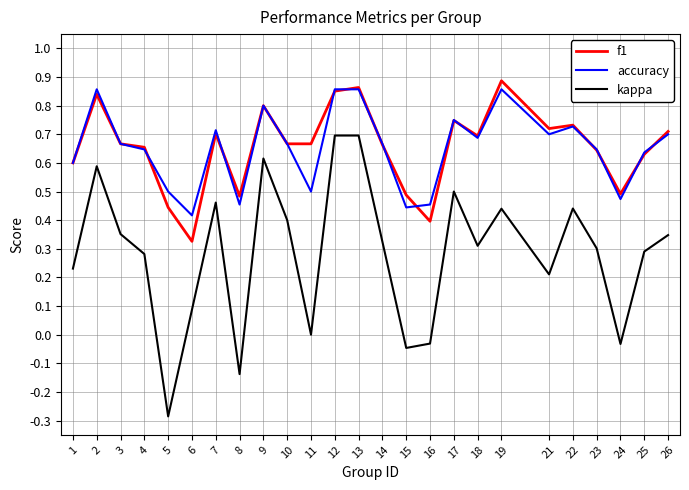

True or false: kappa and accuracy cross at least once.

False